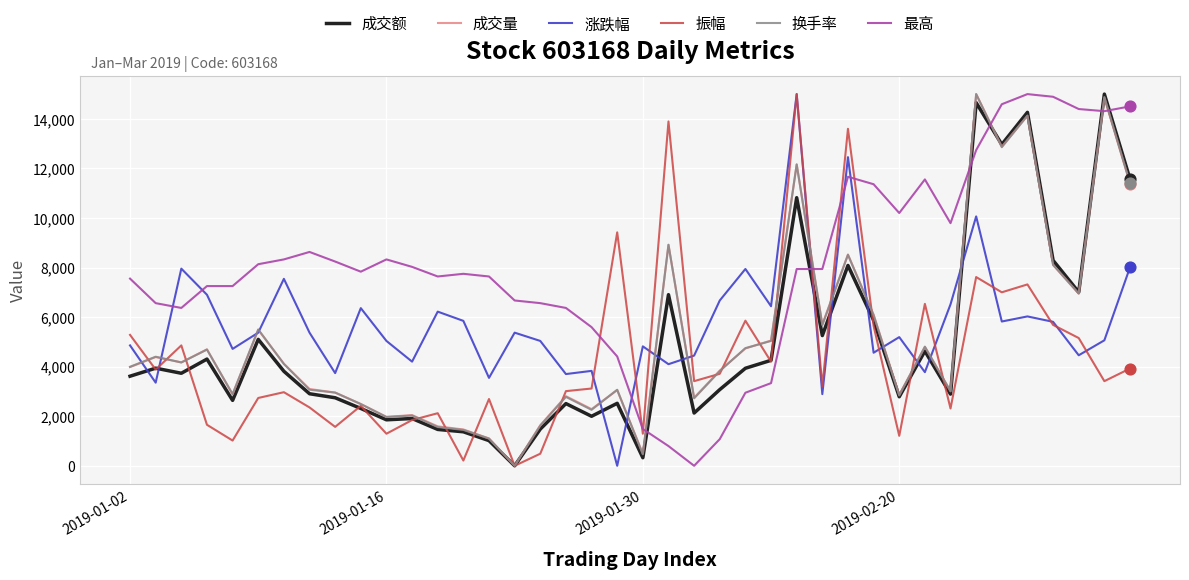

After their last crossing, which series has the higher values: 最高 or 振幅?

最高